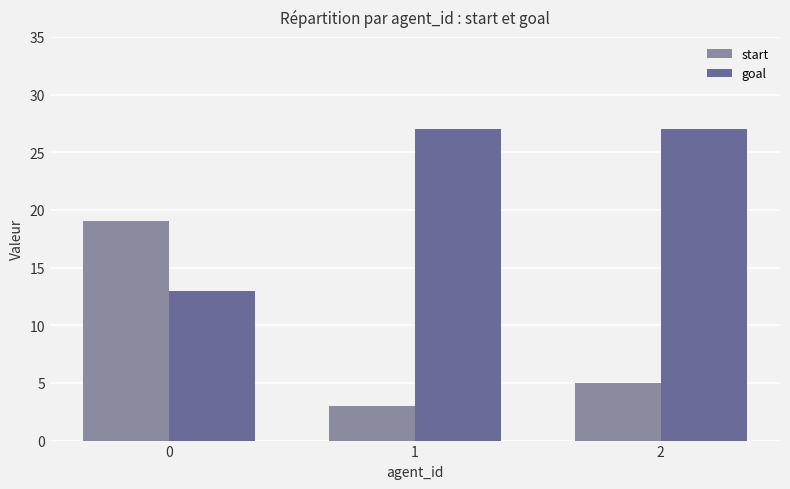

Which series has the widest spread of values?

start